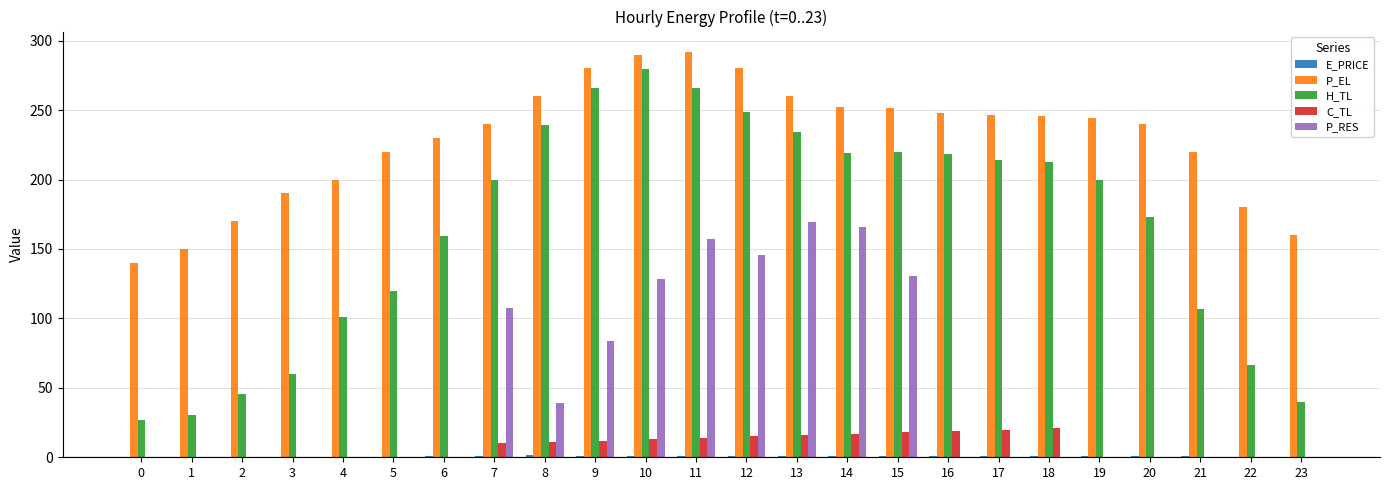

What is the sum of all H_TL values?

3945.4